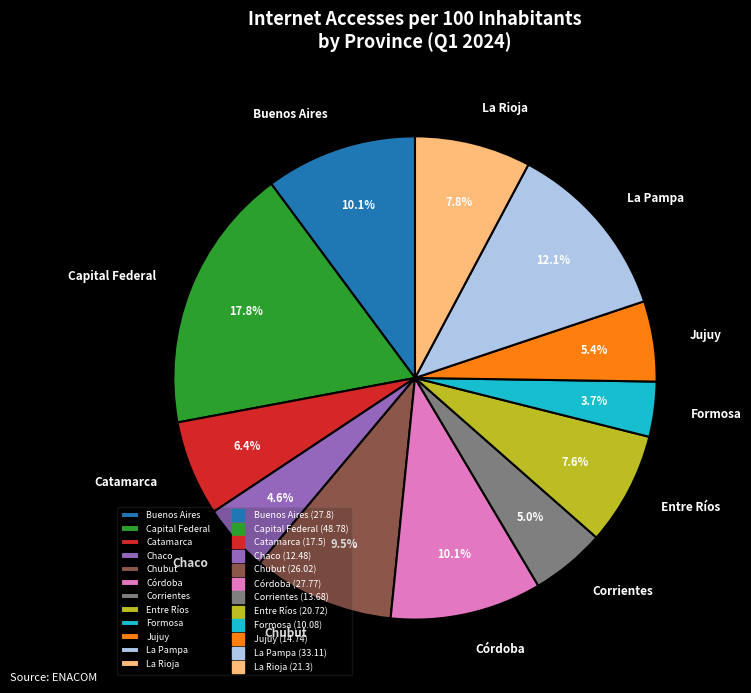

Is the sum of Corrientes and Catamarca greater than half?

No